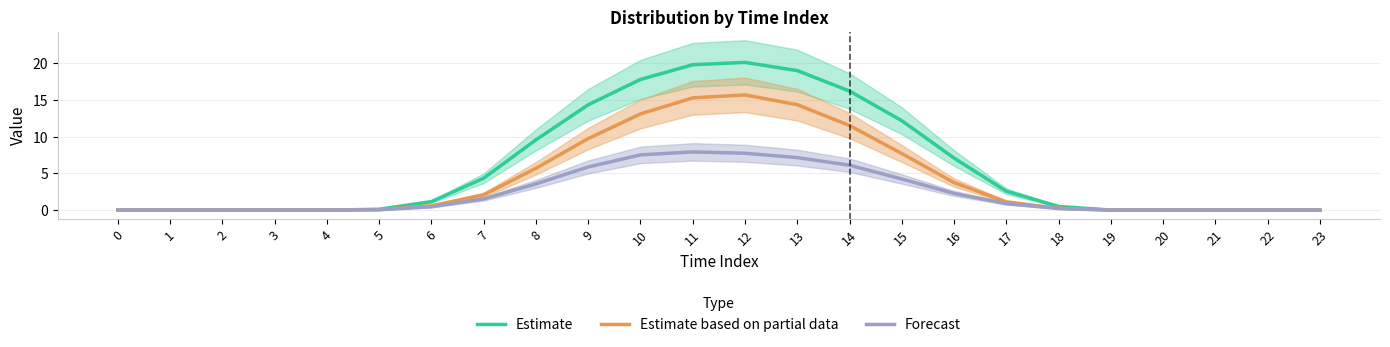

What is the difference between the highest and lowest values at 7?

2.8